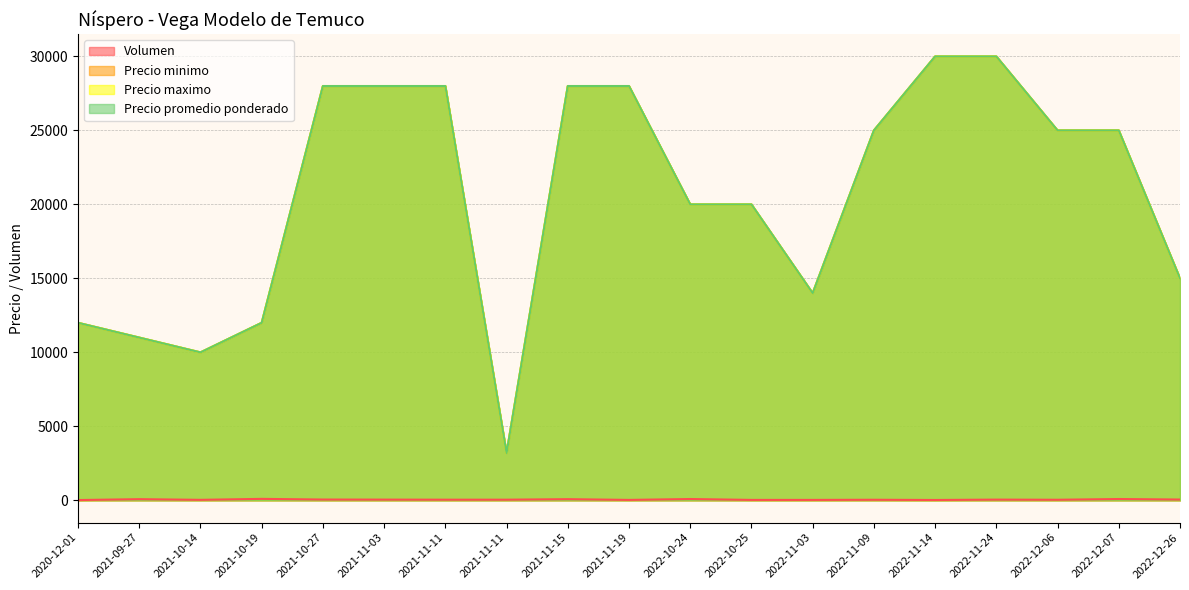

How many categories are shown in the chart?

19